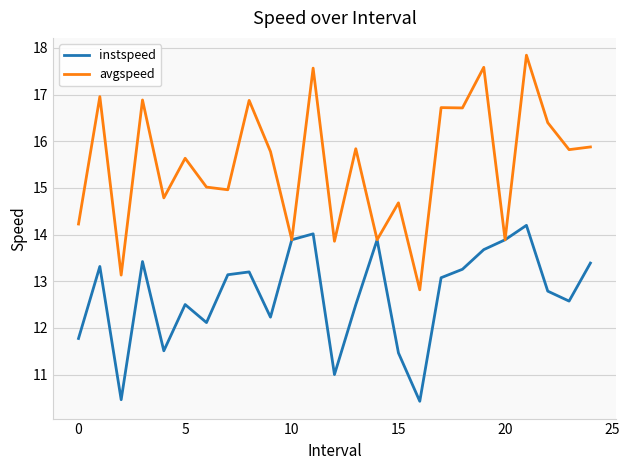

How many lines are shown in the chart?

2